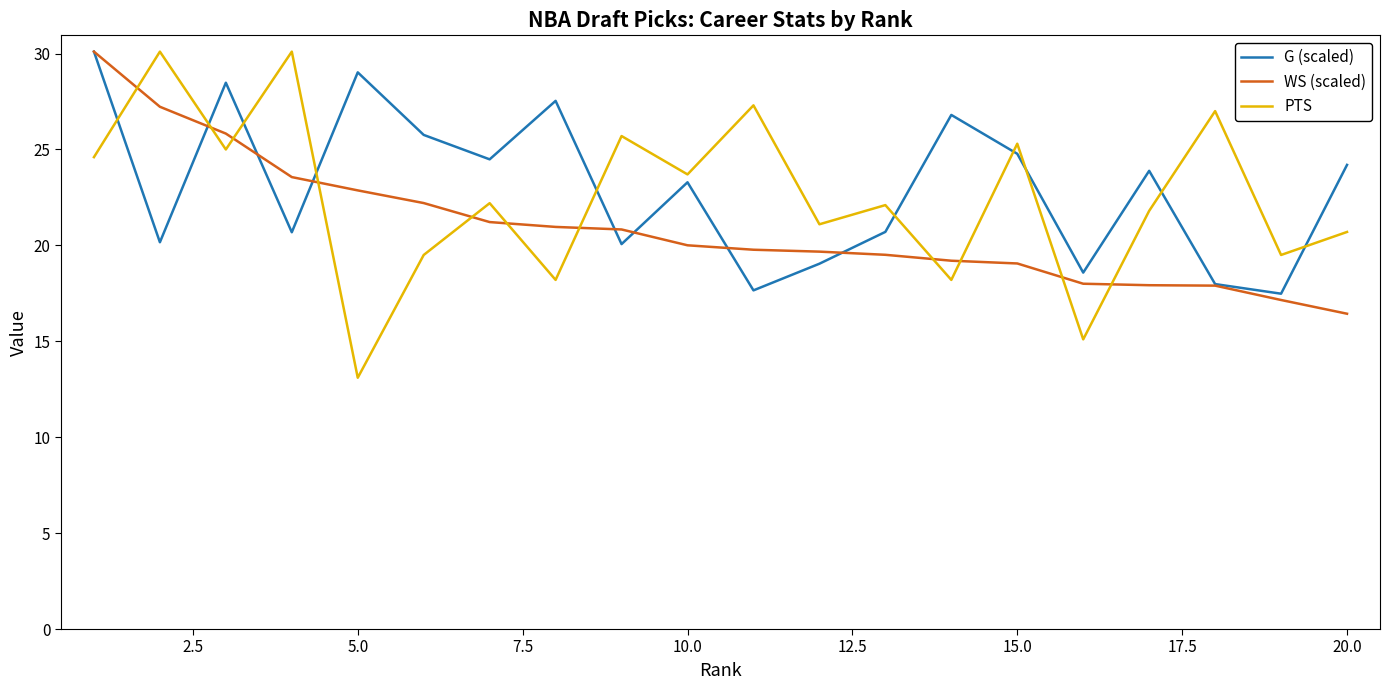

How many distinct data groups are displayed?

3